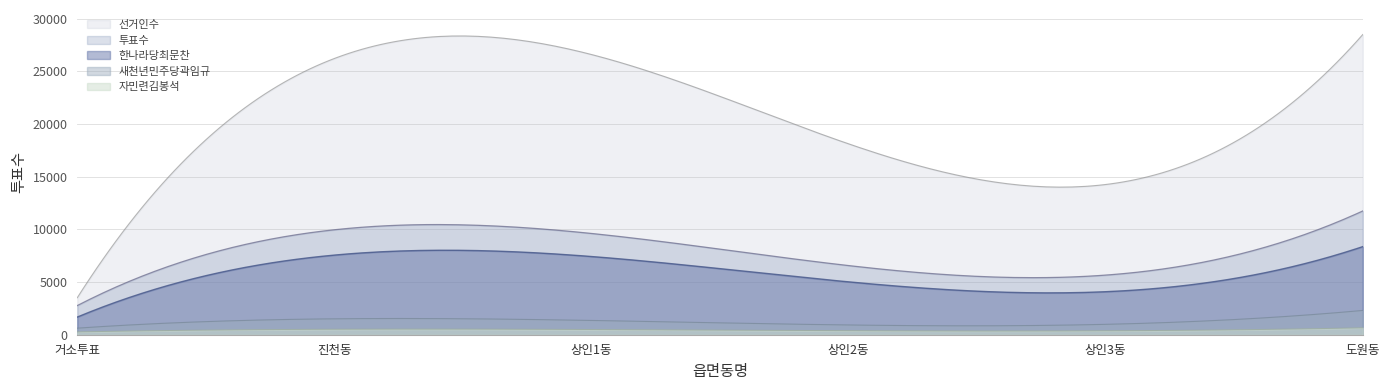

How many interior local valleys does the 한나라당최문찬 series have?

1